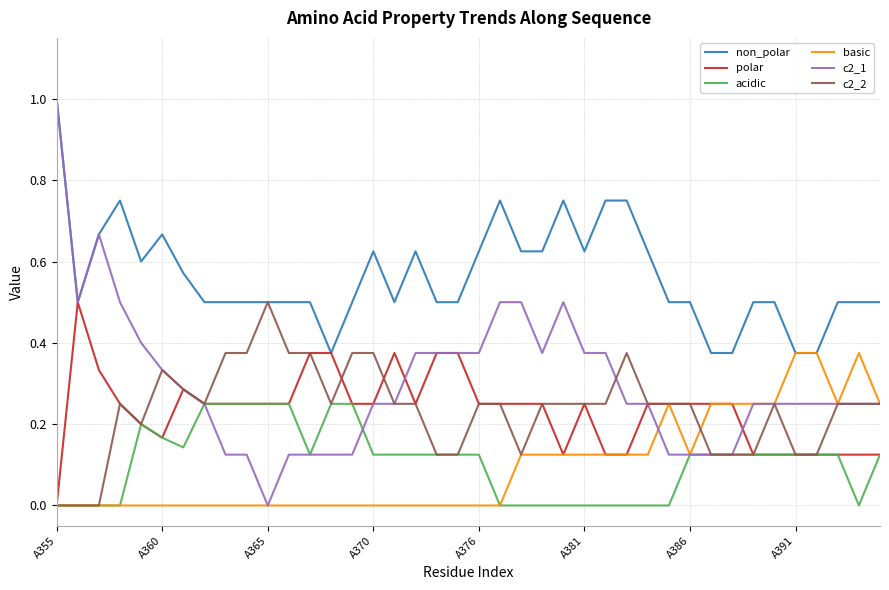

How many lines are shown in the chart?

6